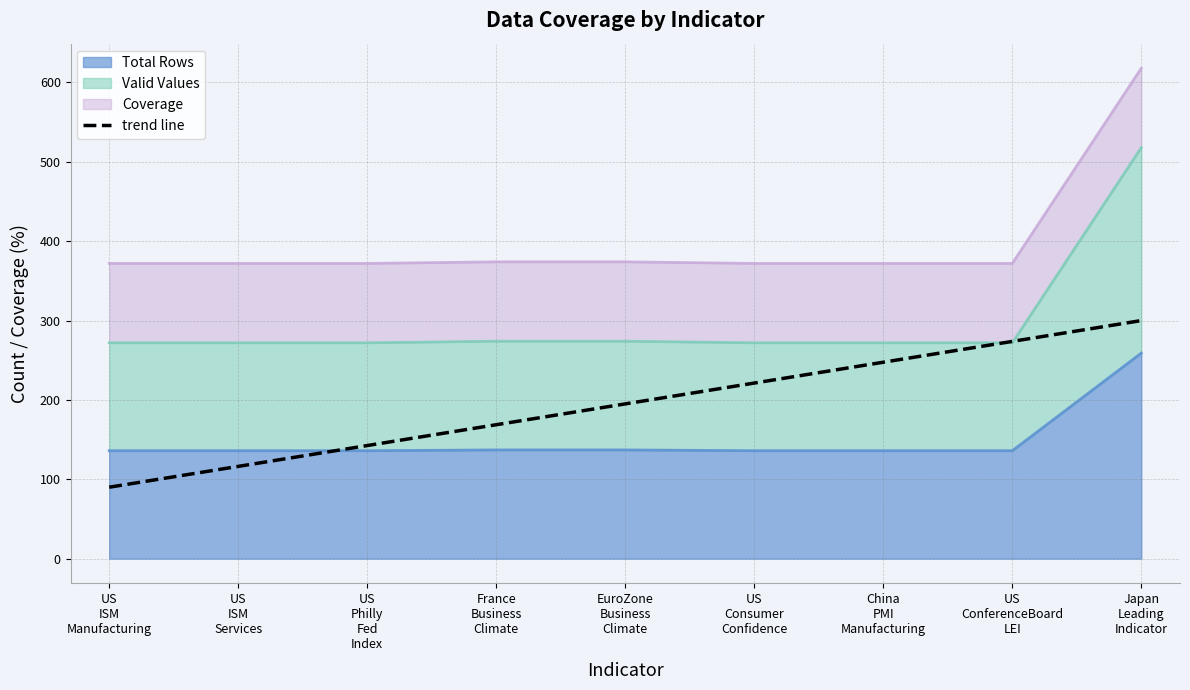

The value at EuroZone
Business
Climate is 309.2. True or false?

False